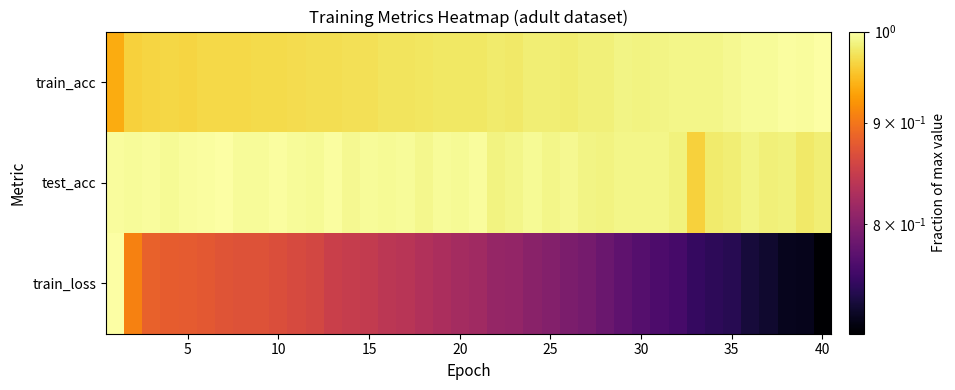

How many distinct data groups are displayed?

3